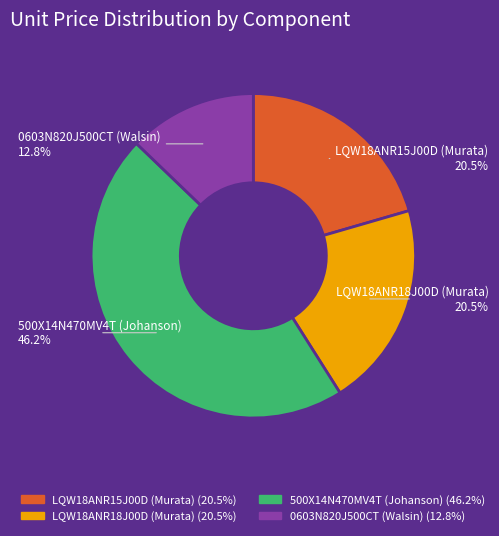

How many slices are in this pie chart?

4